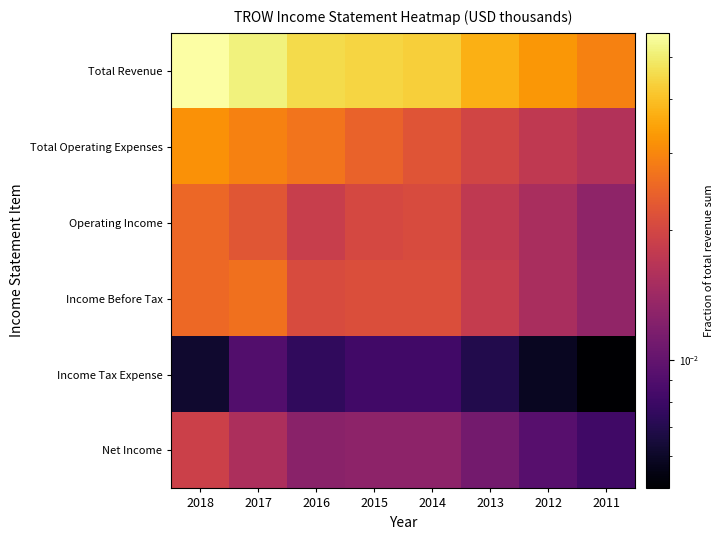

What is the total value across all series at 2014?

0.1